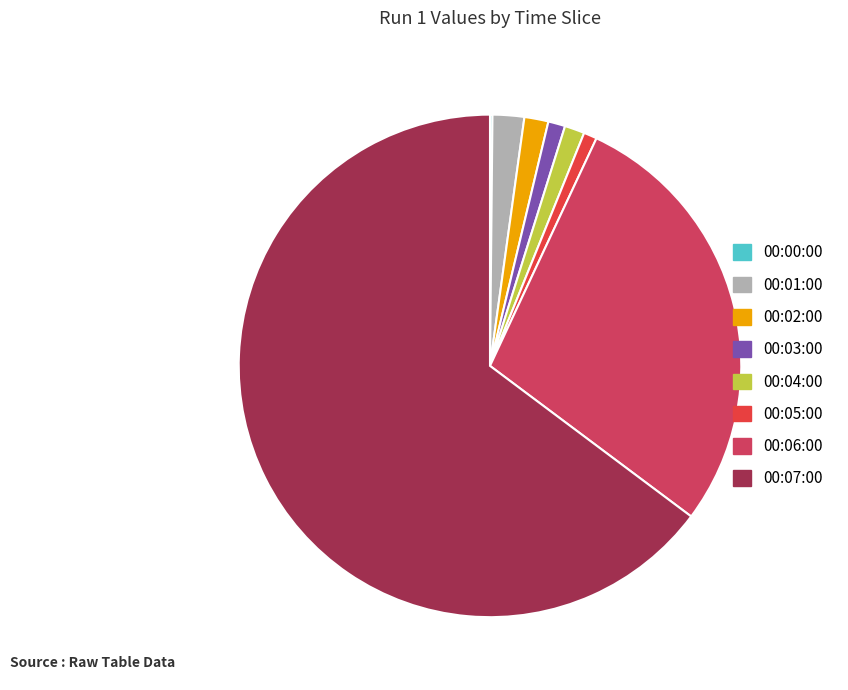

Between 00:02:00 and 00:05:00, which is larger?

00:02:00